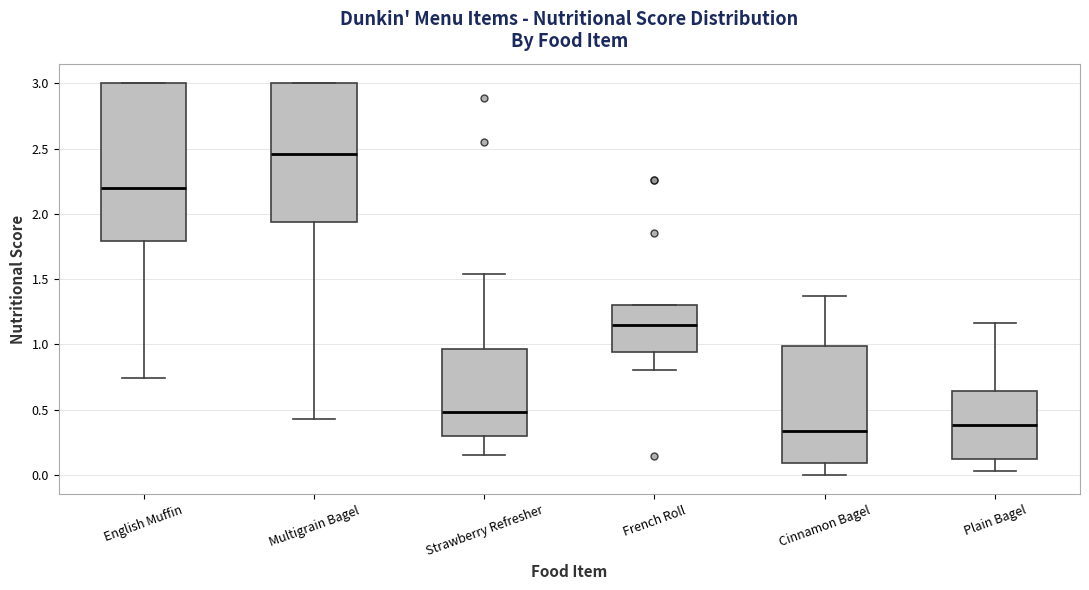

Reading left to right, transcribe this box plot: for each box, give where its median line is, the range the box spans, and where its two whiskers end, as read against the y-axis. The values are not printed on the chart, so give them approximately, as read against the axis.

English Muffin: median 2.20, box 1.80 to 3.00, whiskers 0.75 to 3.00
Multigrain Bagel: median 2.45, box 1.95 to 3.00, whiskers 0.45 to 3.00
Strawberry Refresher: median 0.50, box 0.30 to 0.95, whiskers 0.15 to 1.55
French Roll: median 1.15, box 0.95 to 1.30, whiskers 0.80 to 1.30
Cinnamon Bagel: median 0.35, box 0.10 to 1.00, whiskers 0.00 to 1.35
Plain Bagel: median 0.40, box 0.10 to 0.65, whiskers 0.05 to 1.15